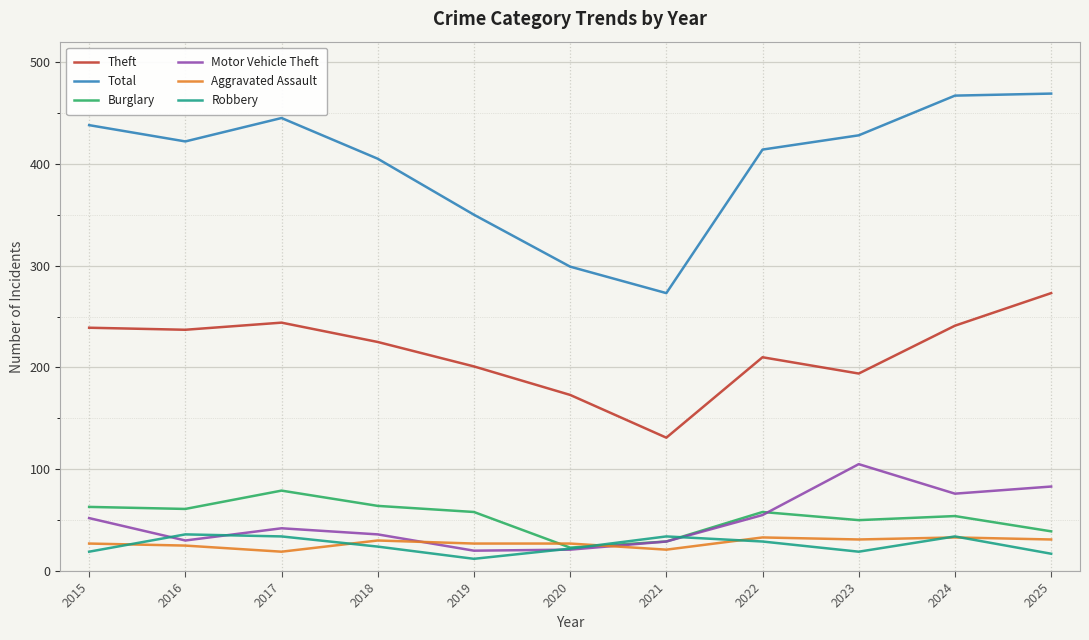

Does the chart display data point markers on the line(s)?

No